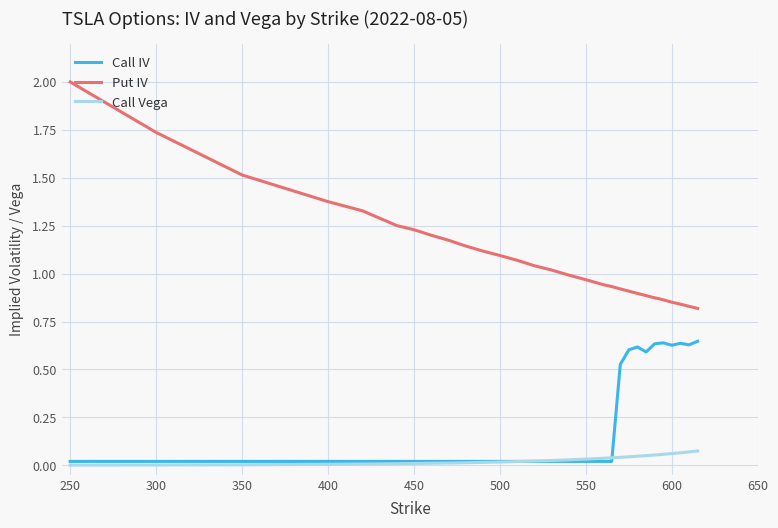

What are all the series names shown in the legend?

Call IV, Put IV, Call Vega